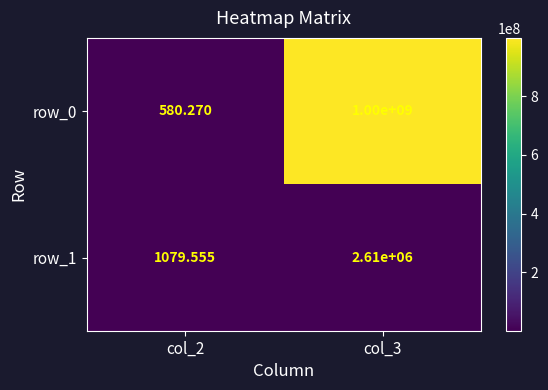

Is the value of row_0 at col_3 greater than the value of row_1 at col_2?

Yes